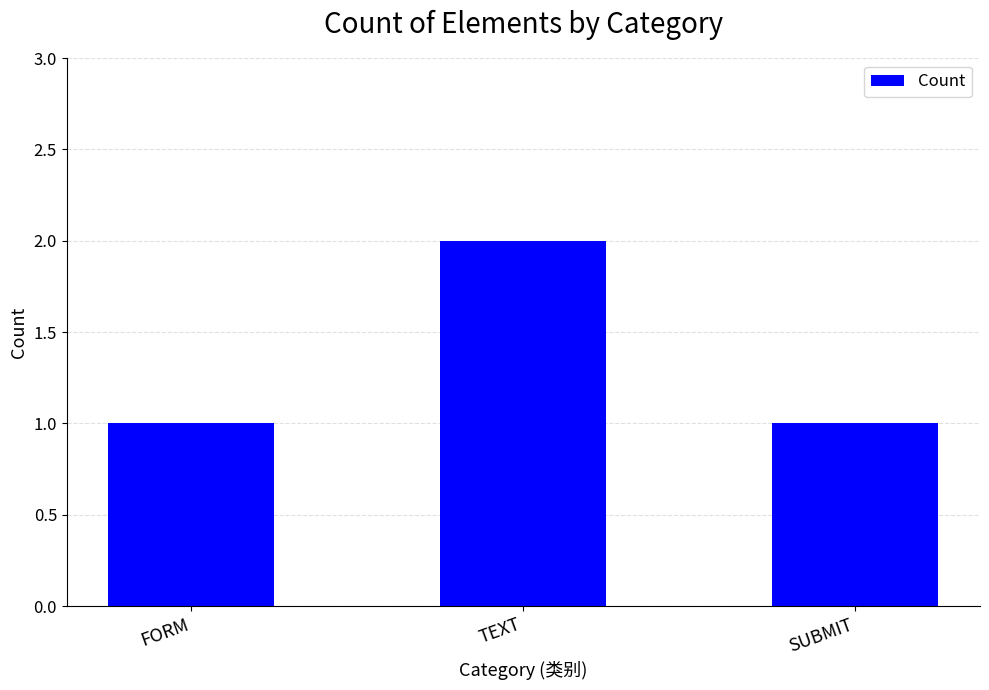

Are the bars grouped side by side (vs. stacked)?

No